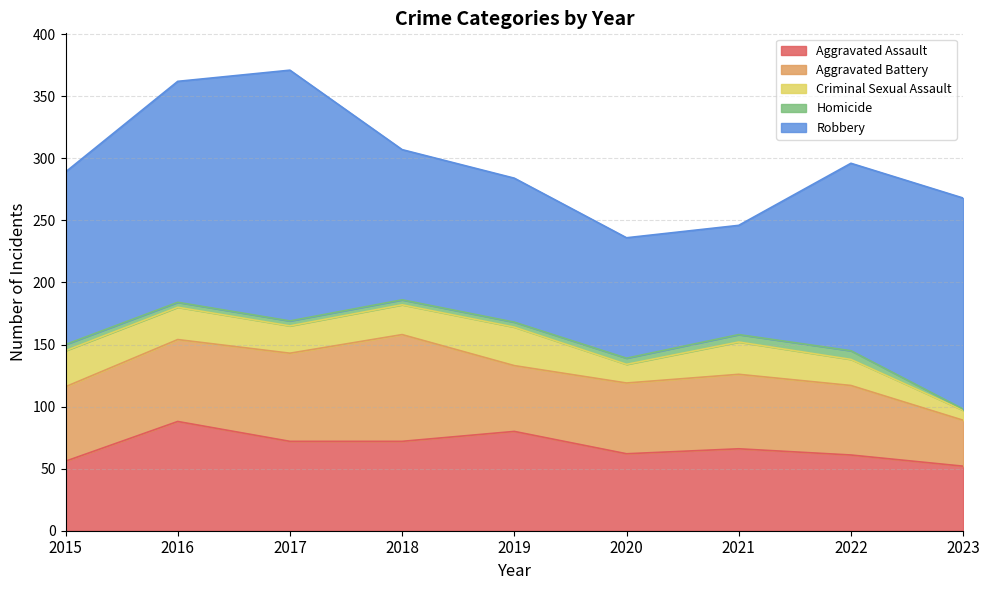

In Aggravated Battery, how many points are higher than both neighbors (excluding endpoints)?

2